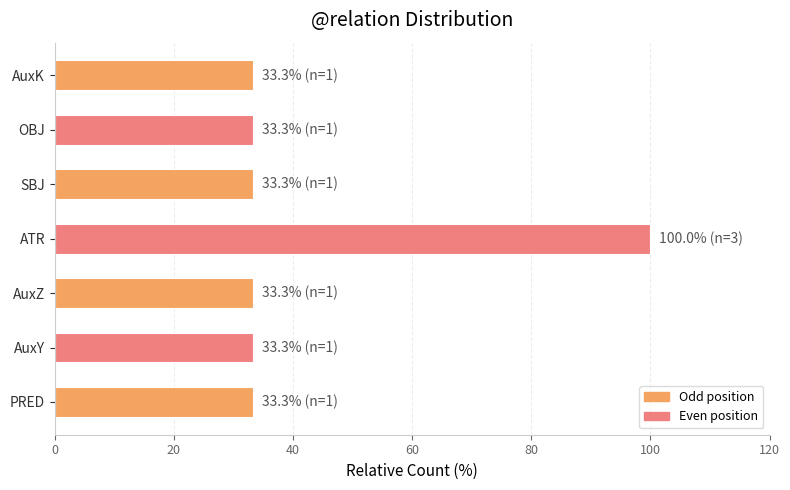

The chart shows a value of 7.4 at AuxZ. True or false?

False